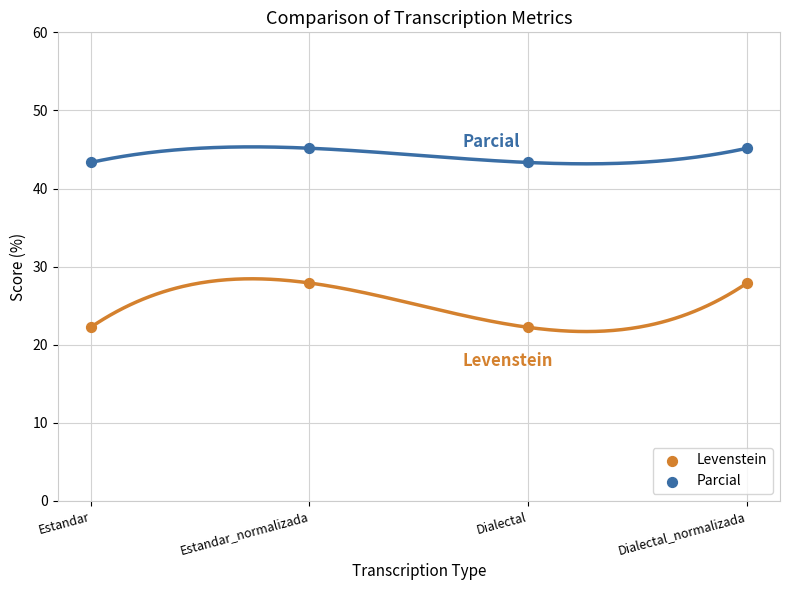

Which series contains the highest Y value?

Parcial